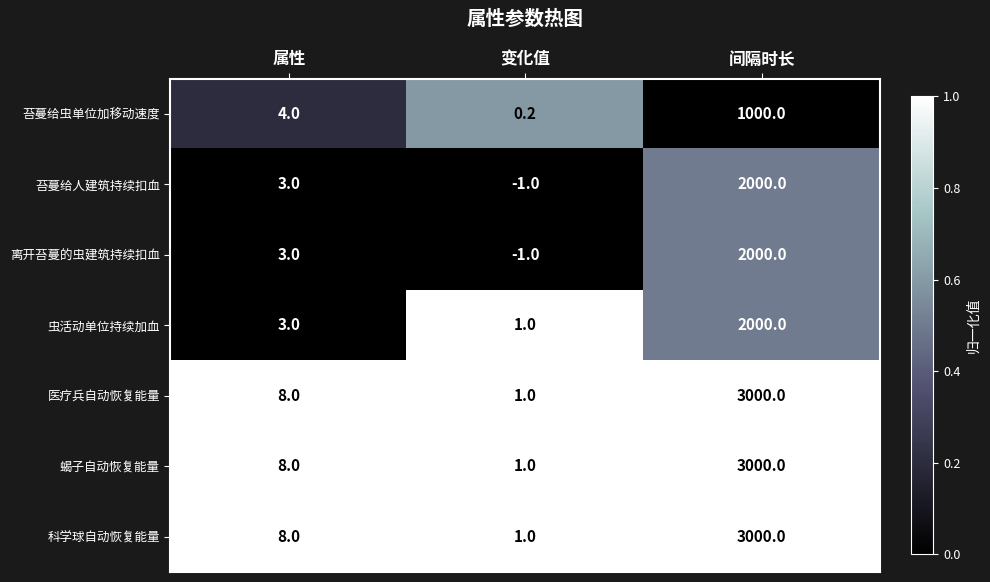

What is the total value across all series at 属性?

37.0